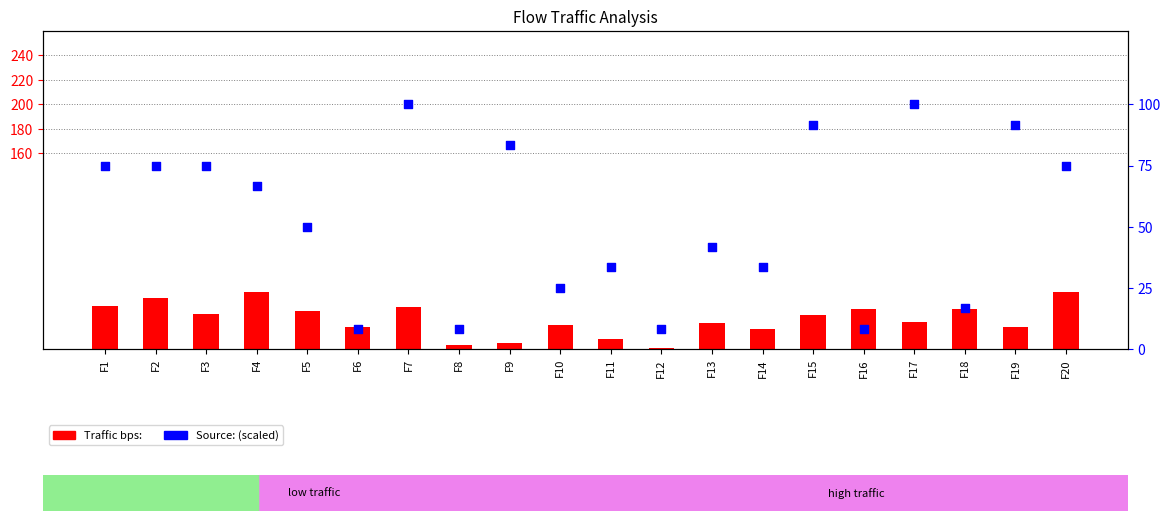

Which series contains the highest Y value?

Source: